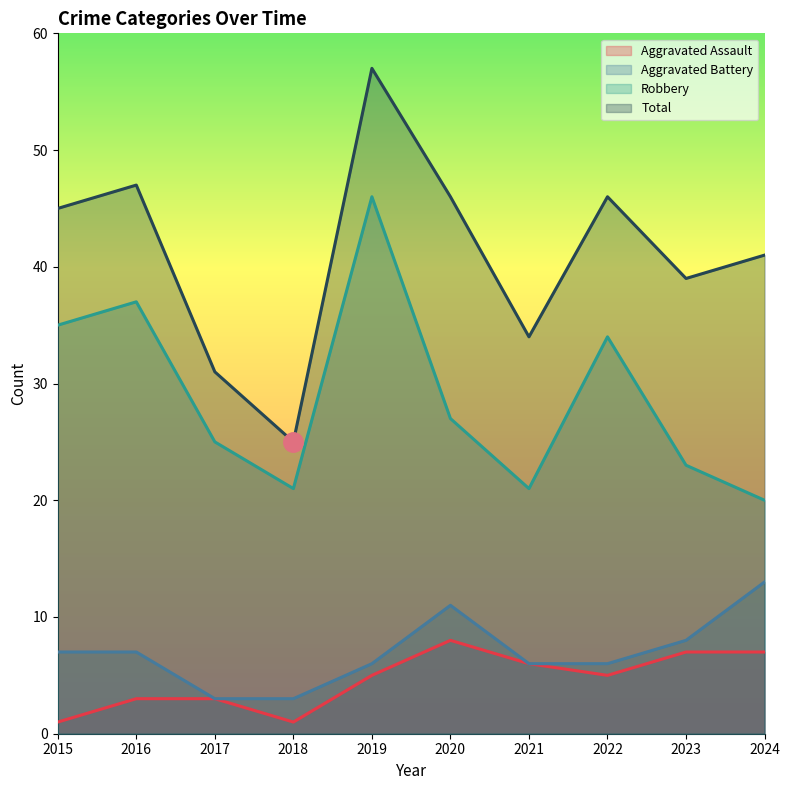

True or false: Total has more than 1 points higher than both neighbors.

True